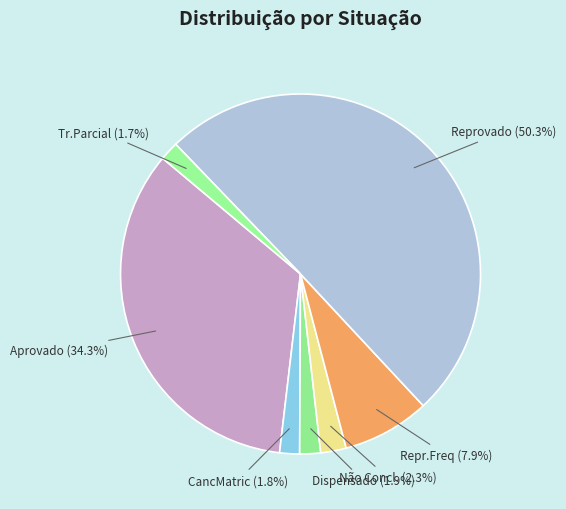

What percentage is the Repr.Freq slice, to the nearest percent?

8%